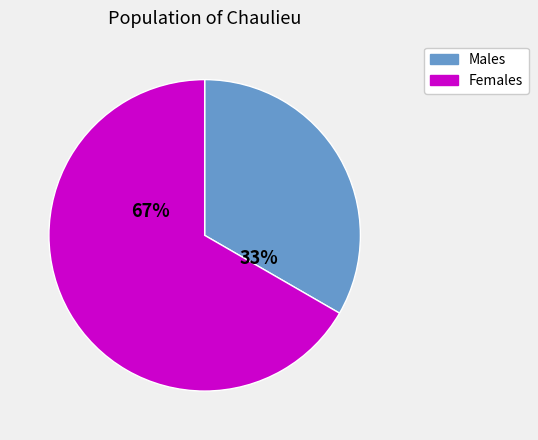

To the nearest percent, what is the average slice percentage?

50%